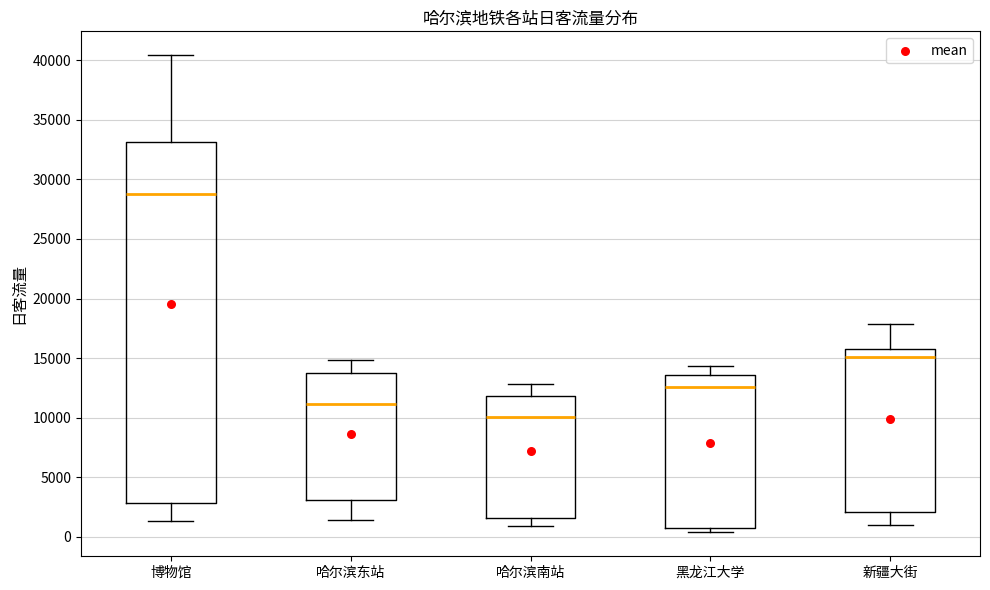

Which box has the highest median line?

博物馆